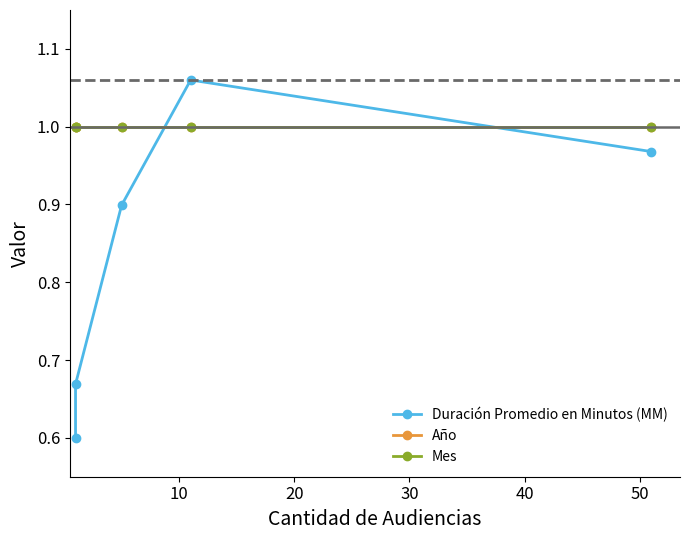

The value of Mes at 40 is 0.4. True or false?

False